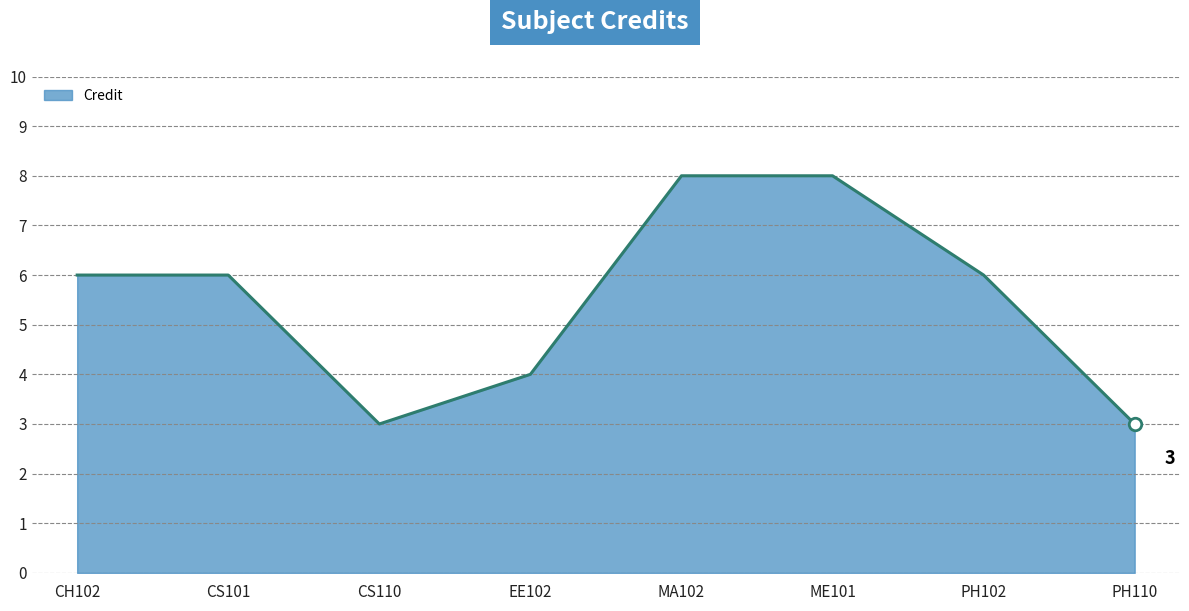

What position from the left is PH110?

8